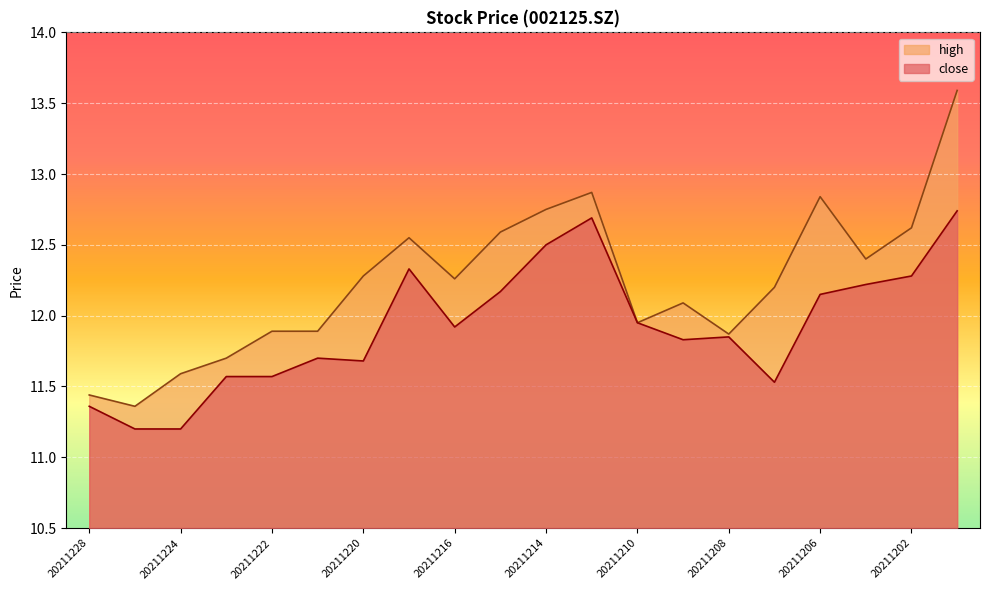

The value of high at 20211208 is 11.9. True or false?

True